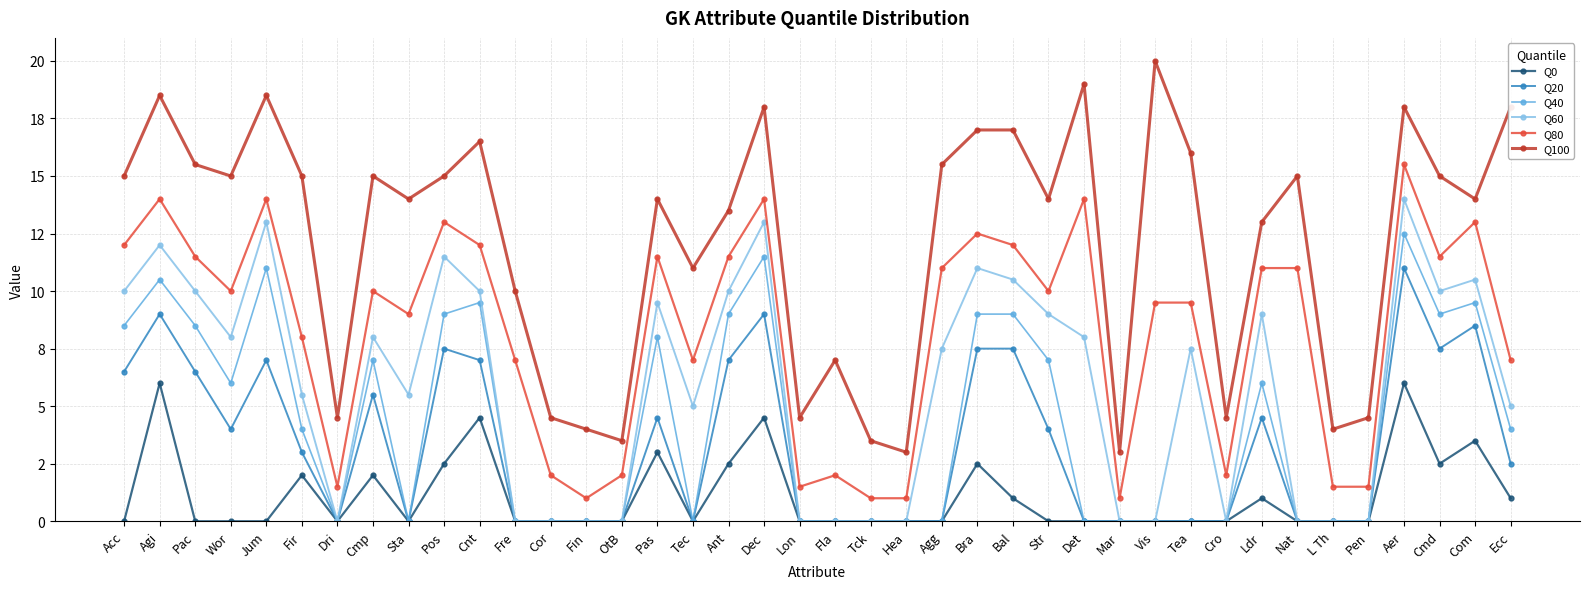

Is this an area chart (filled region under the line)?

No